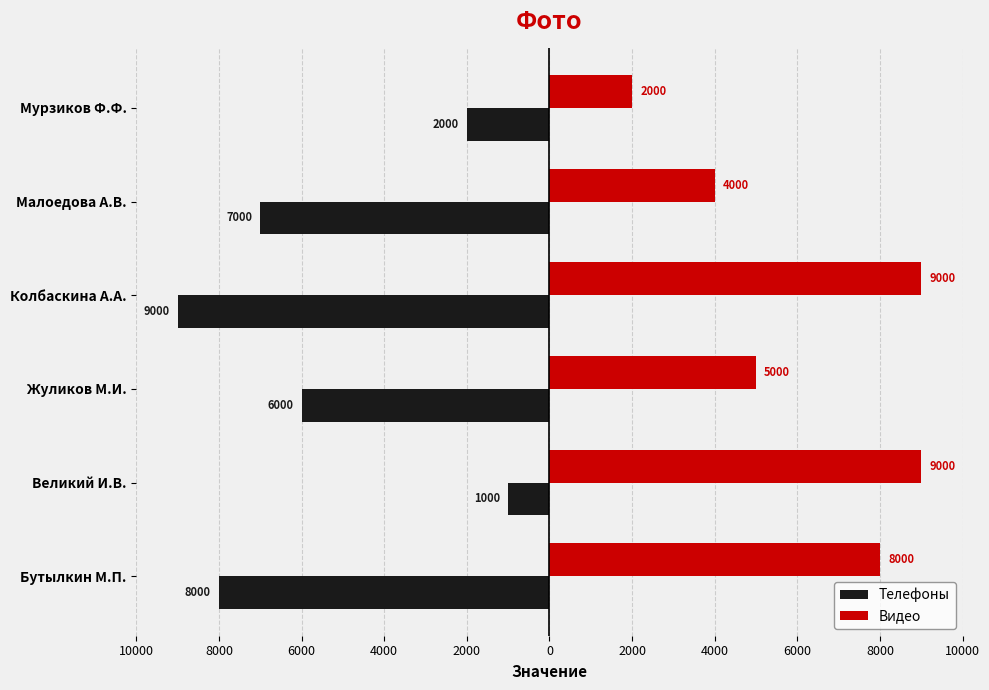

What are all the series names shown in the legend?

Телефоны, Видео